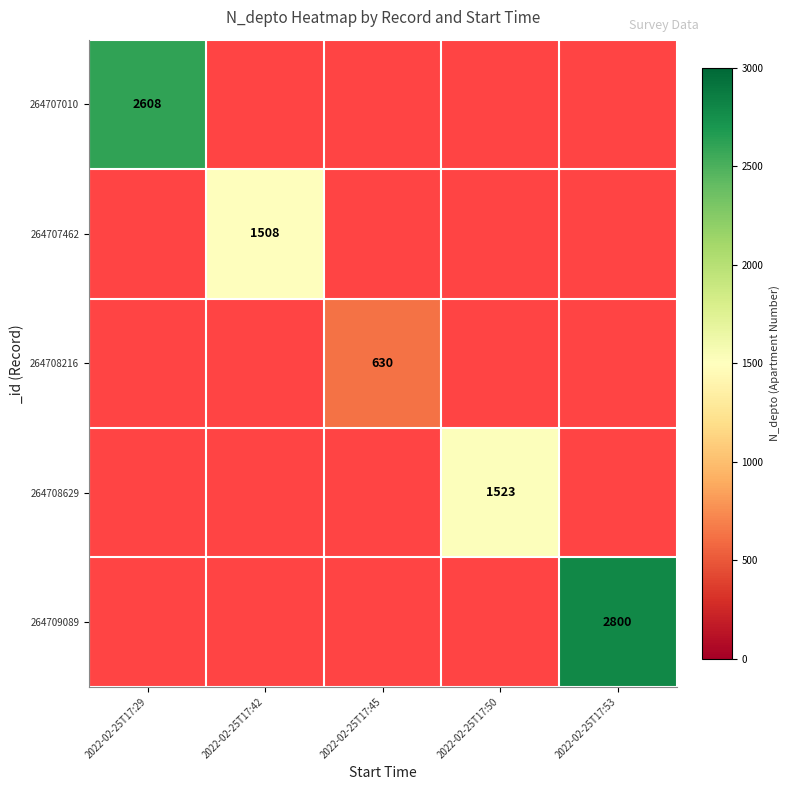

At which category does the chart reach its minimum across all series?

2022-02-25T17:42